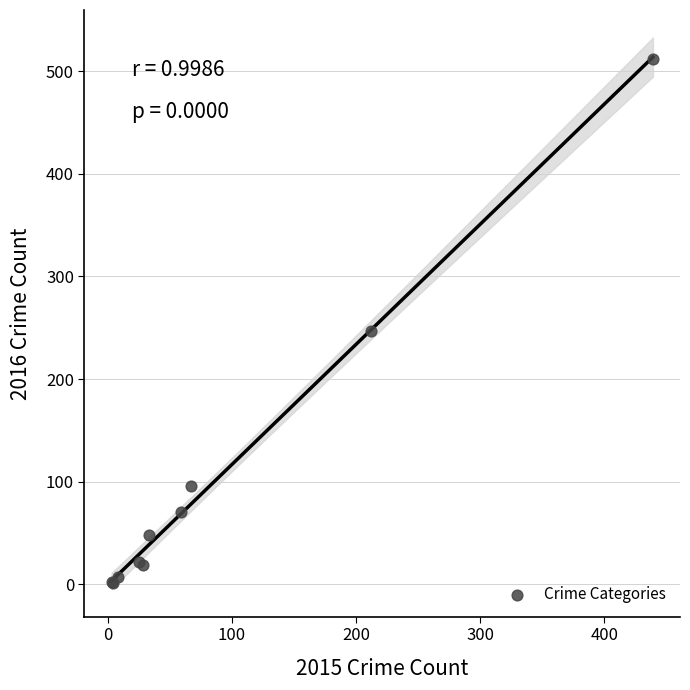

What Y value in the scatter plot is closest to 256?

247